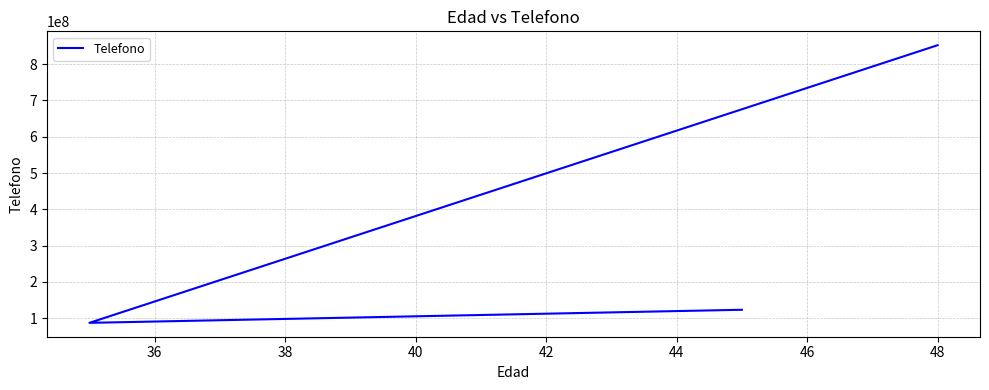

Reading left to right, transcribe all the data shown in this chart.

123456789	87456321	852147963